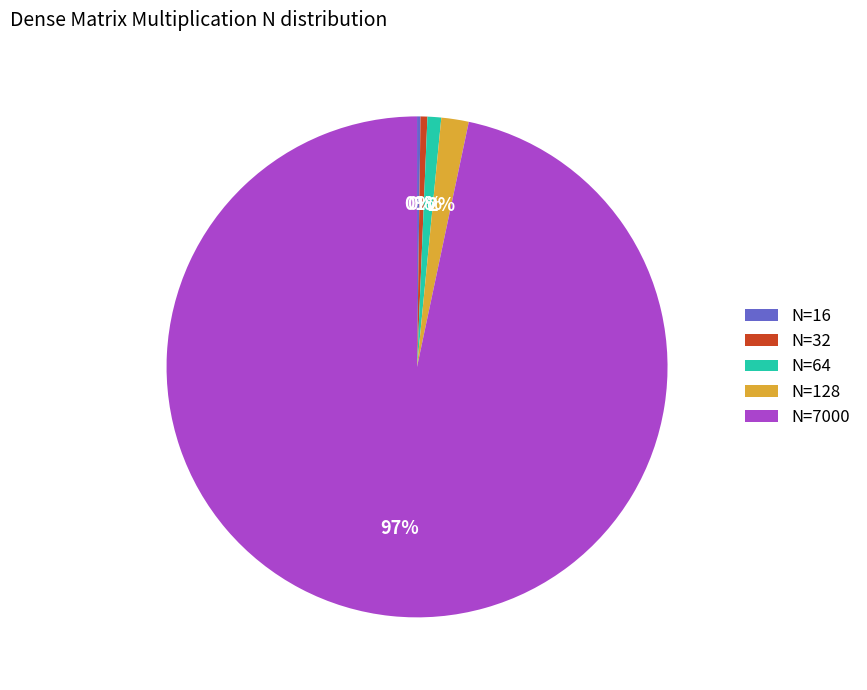

Approximately how many times larger is the value at N=128 compared to N=64?

2.0